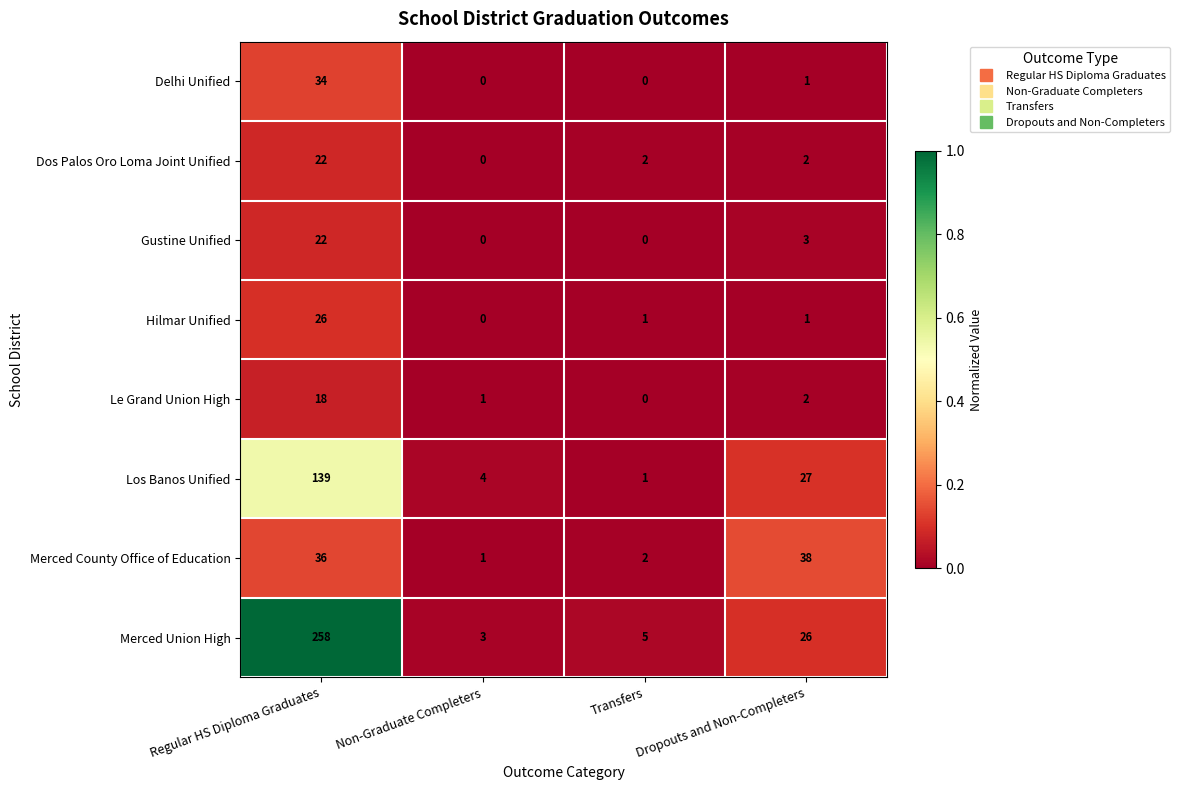

The value of Delhi Unified at Dropouts and Non-Completers is 1. True or false?

True